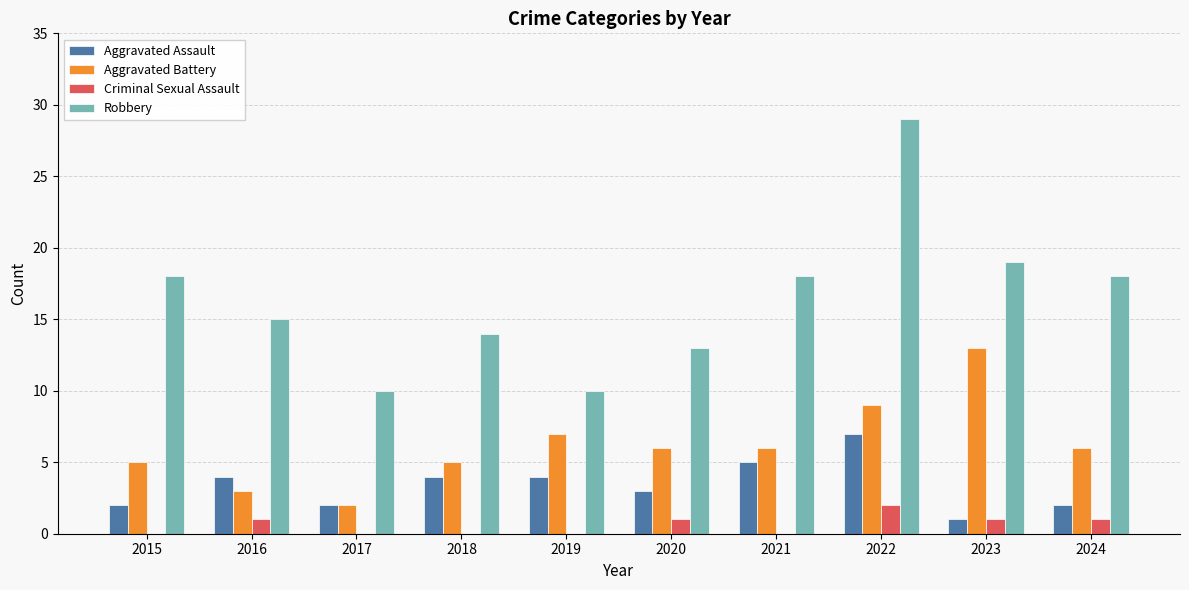

How many data points does each series have?

10